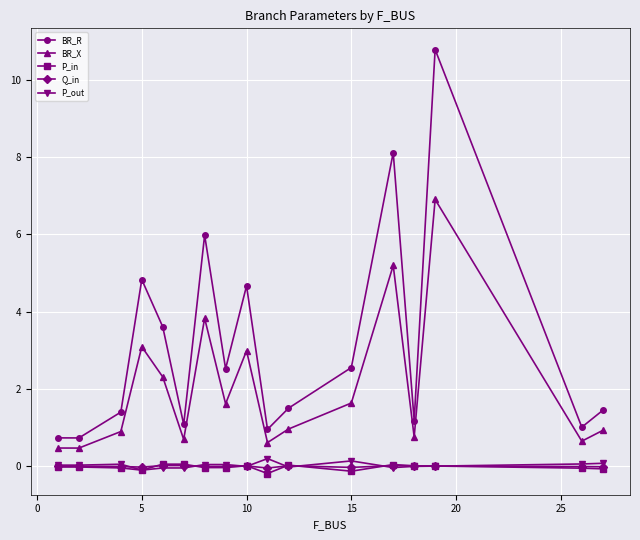

Count the number of data series in this chart.

5